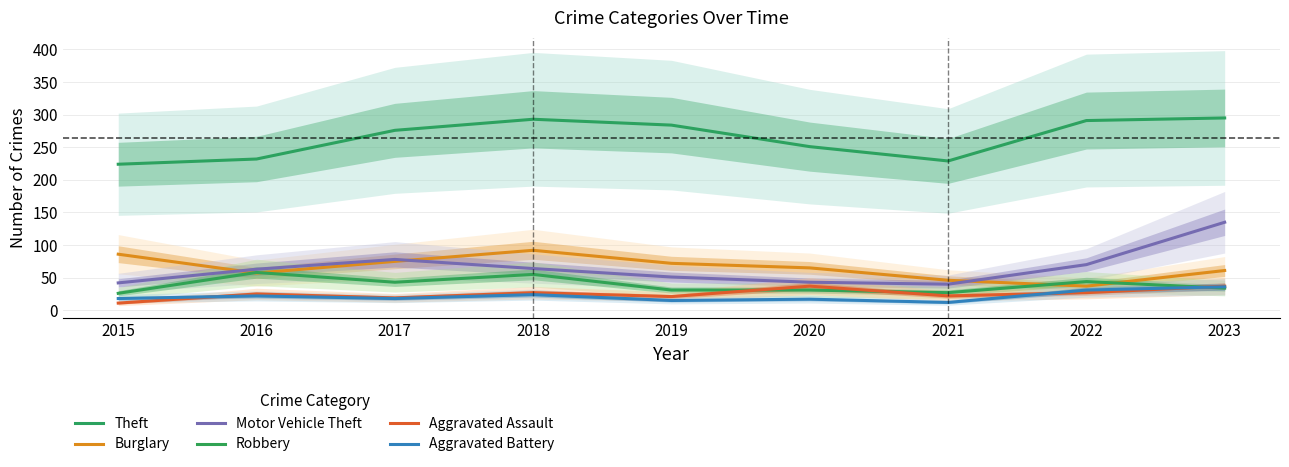

What are all the series names shown in the legend?

Theft, Burglary, Motor Vehicle Theft, Robbery, Aggravated Assault, Aggravated Battery